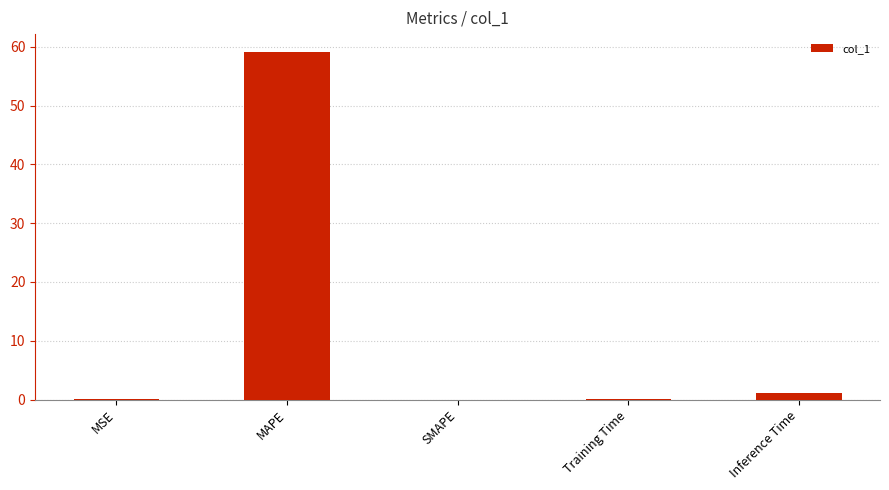

What is the sum of all values?

60.3